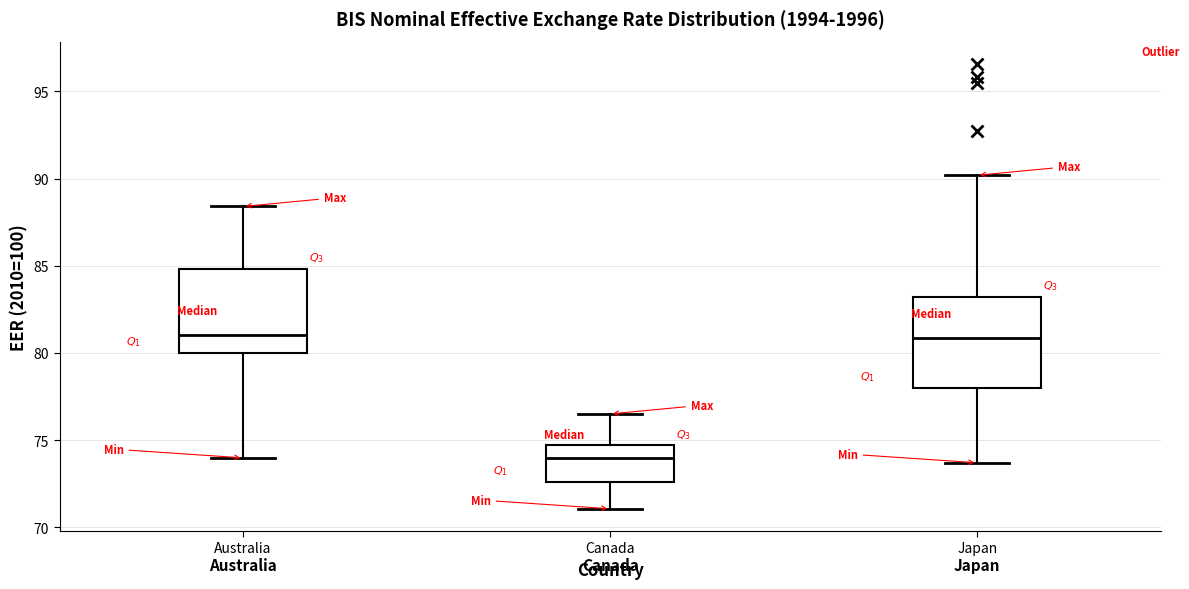

Which box has the lowest median line?

Canada